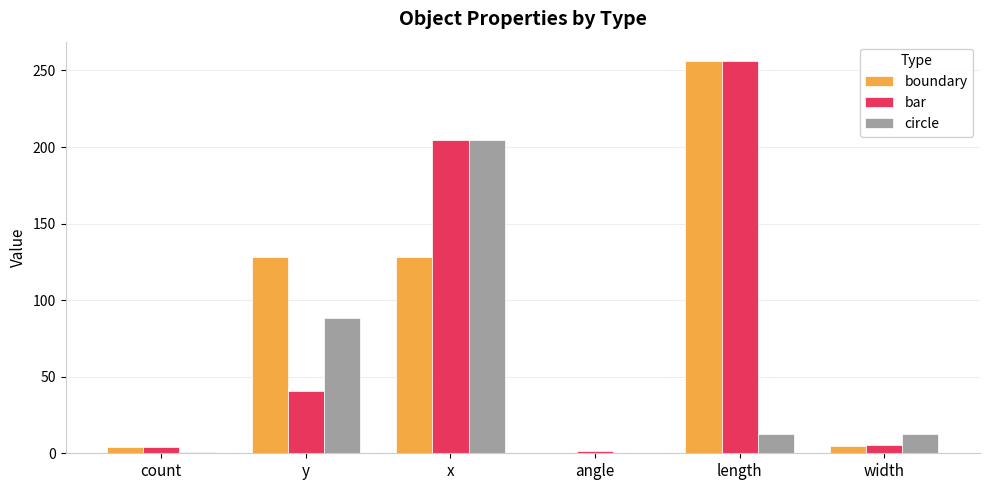

How many groups of bars are there?

6